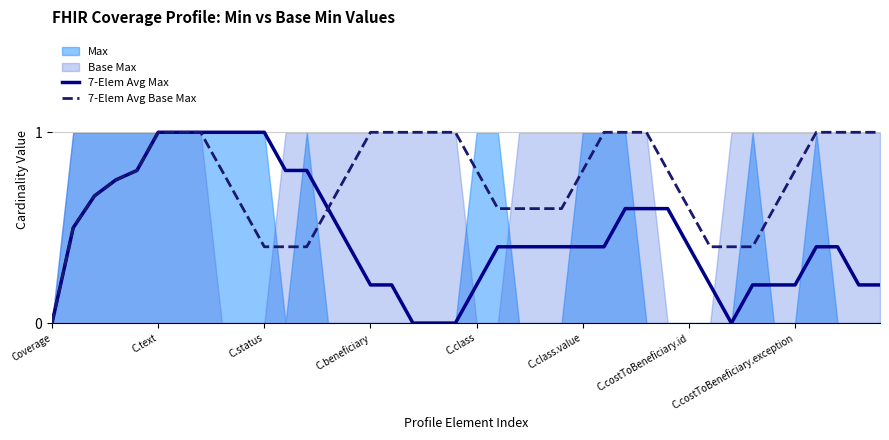

How many values in the 7-Elem Avg Base Max series exceed 0?

39